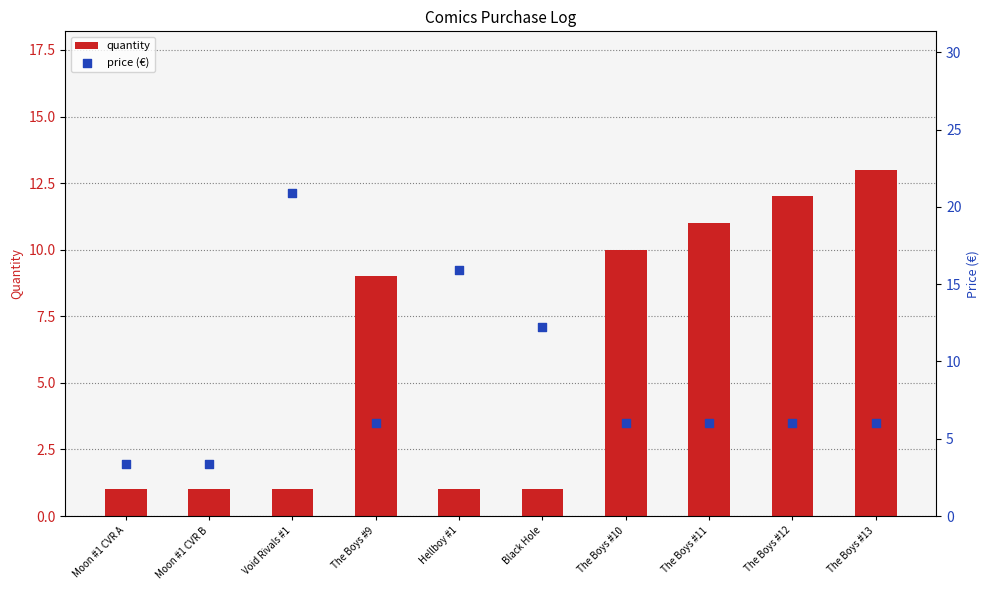

Which series has the largest total across all categories?

price (€)